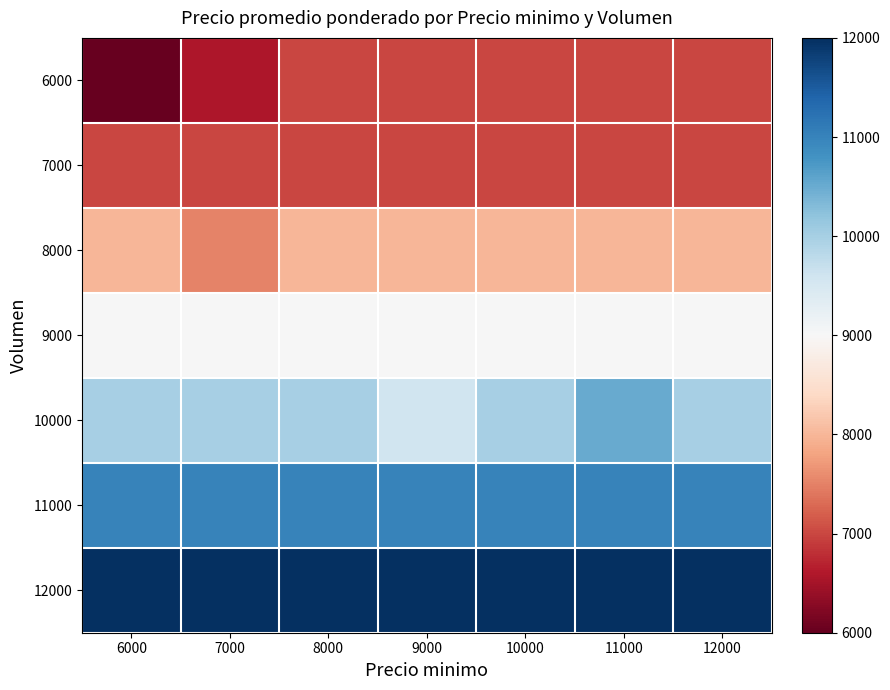

At which category is the sum across all series the highest?

11000